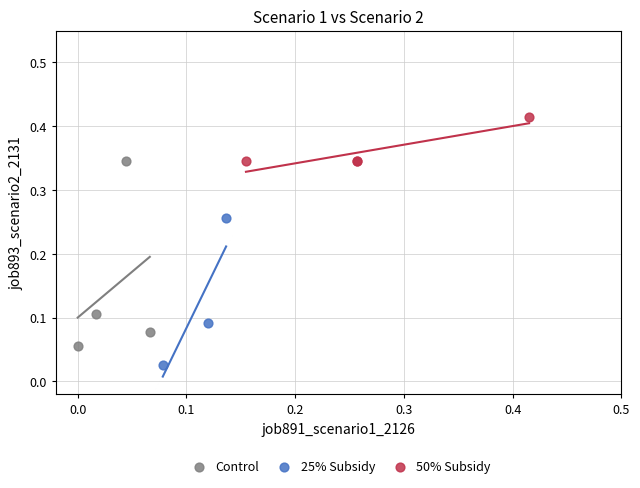

Which series reaches the minimum Y coordinate?

25% Subsidy